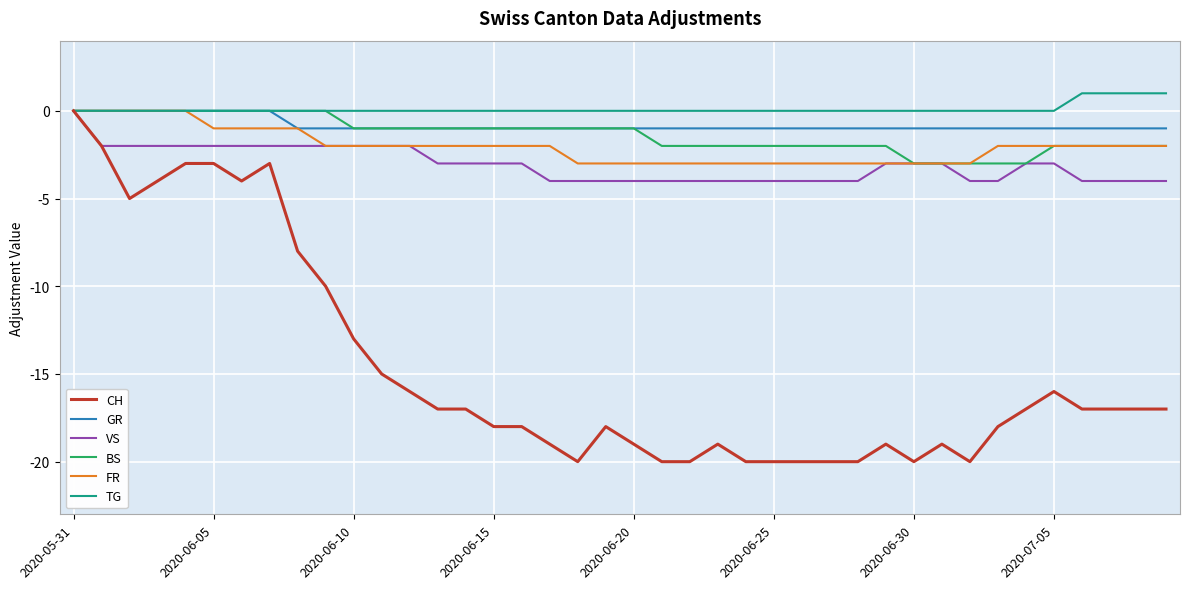

What is the minimum value for FR?

-3